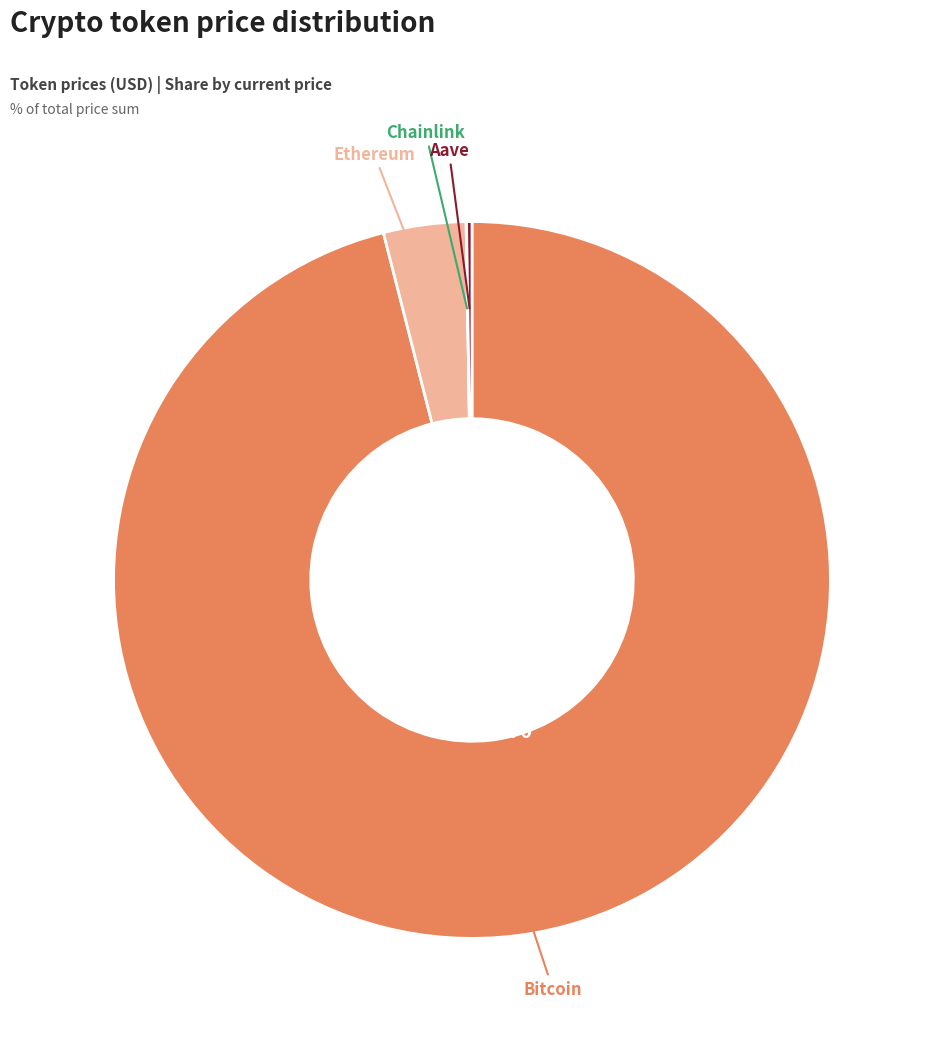

Is there a majority slice in this chart?

Yes